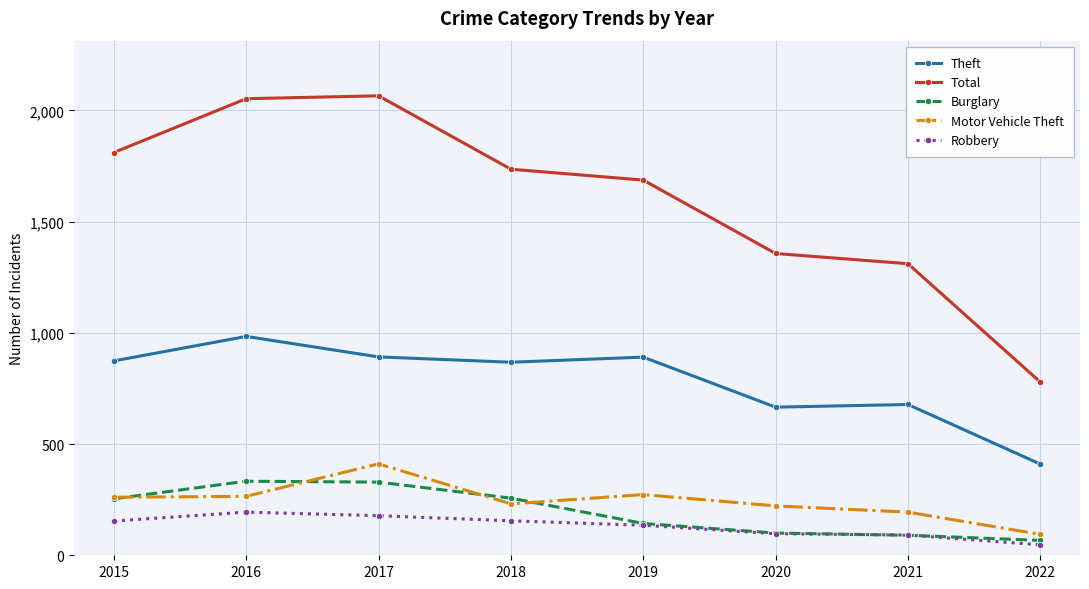

How many distinct data groups are displayed?

5